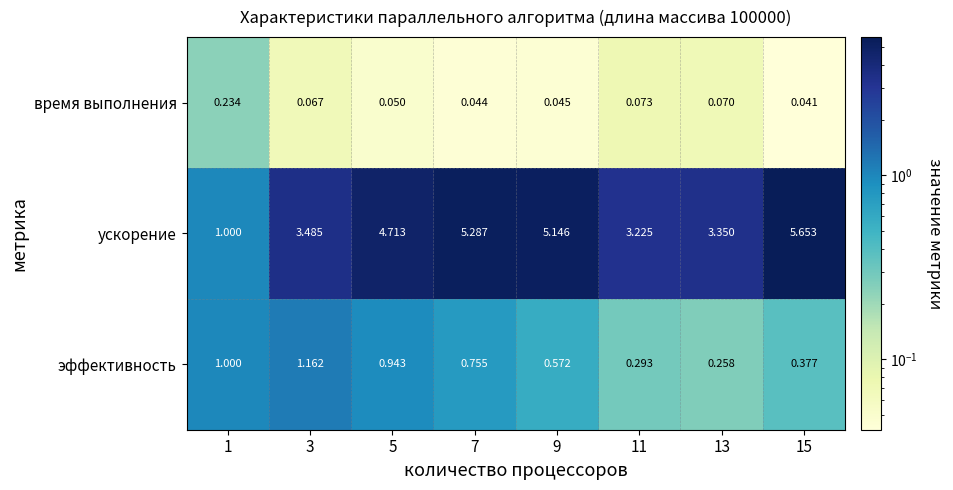

What is the spread (max minus min) of values at 15?

5.6